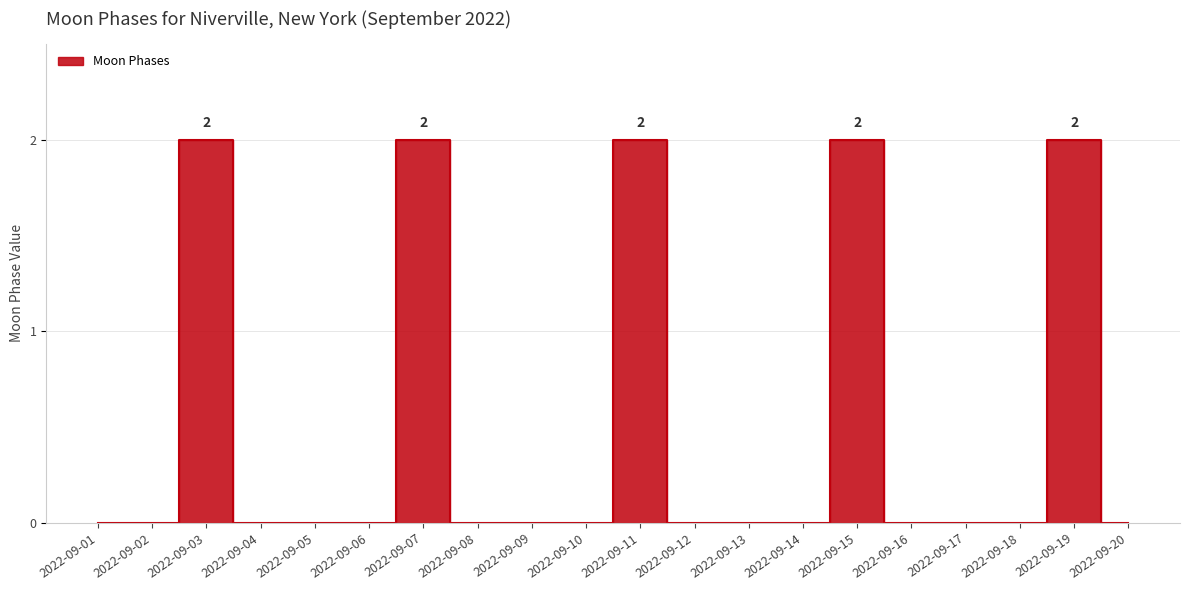

How many data points does each series have?

20